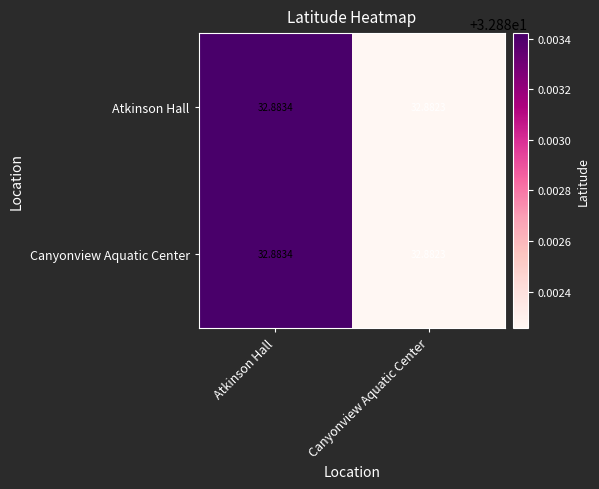

At which label does Canyonview Aquatic Center reach its minimum?

Canyonview Aquatic Center